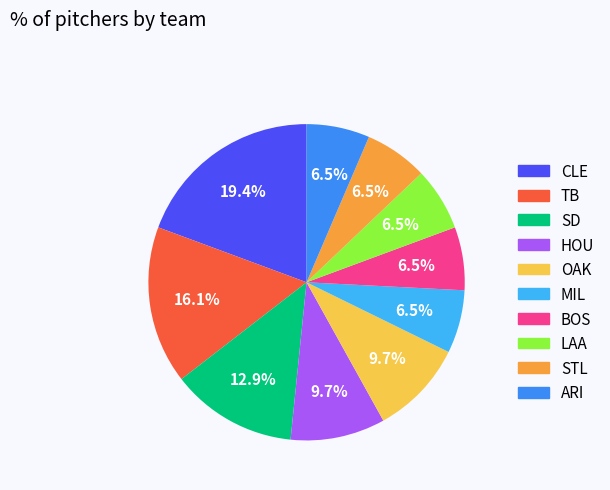

Is BOS the majority of the pie?

No